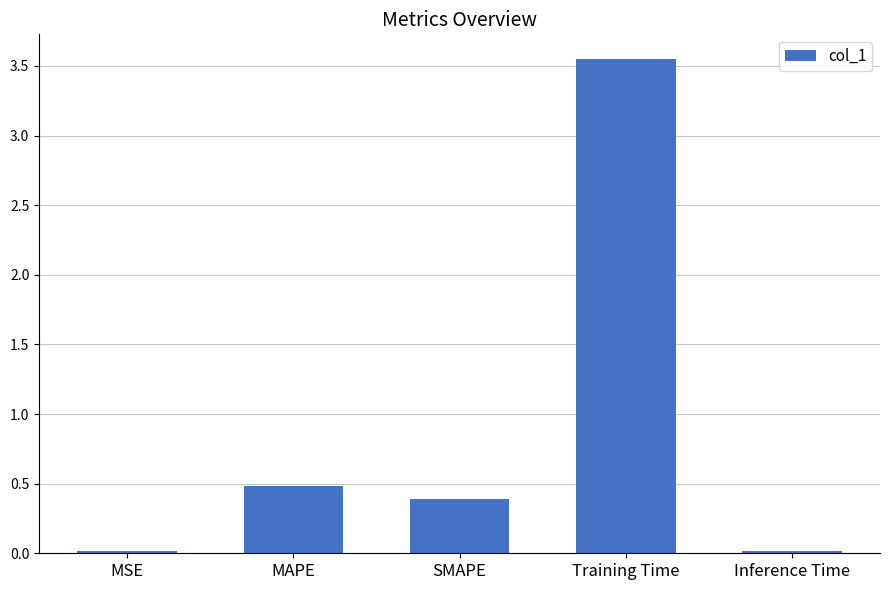

What is the label of the 4th bar from the right?

MAPE